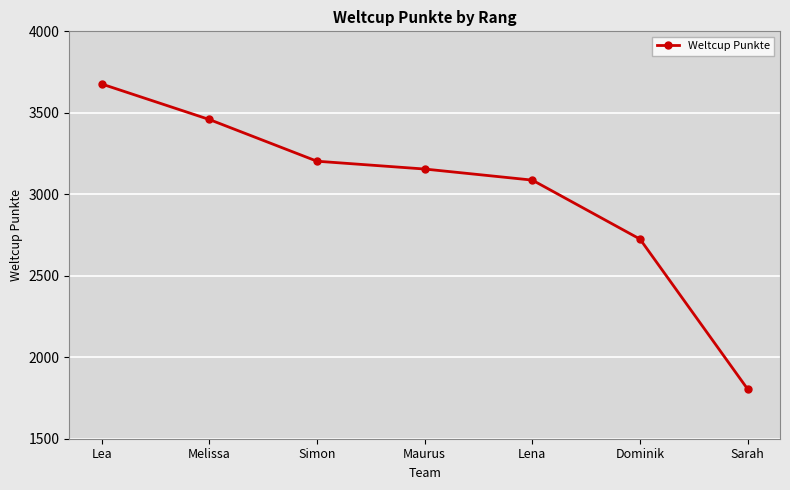

Reading left to right, what are all the values shown in this chart?

3677	3459	3203	3155	3087	2725	1804